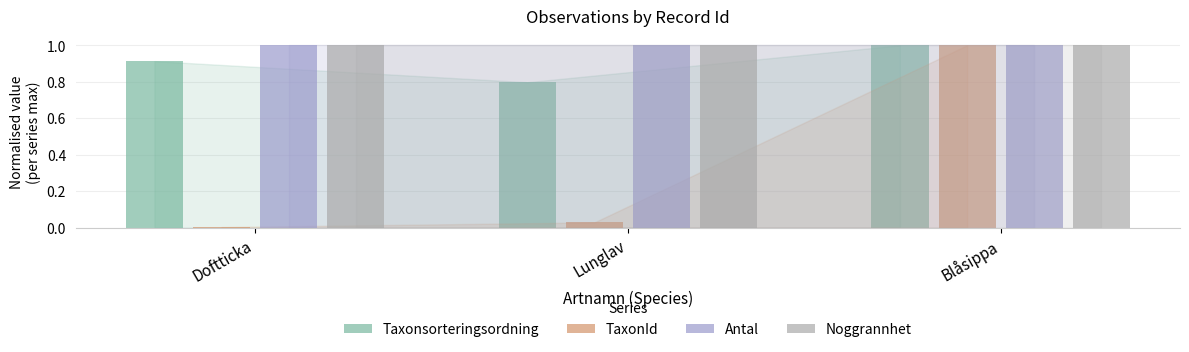

How many categories are shown in the chart?

3